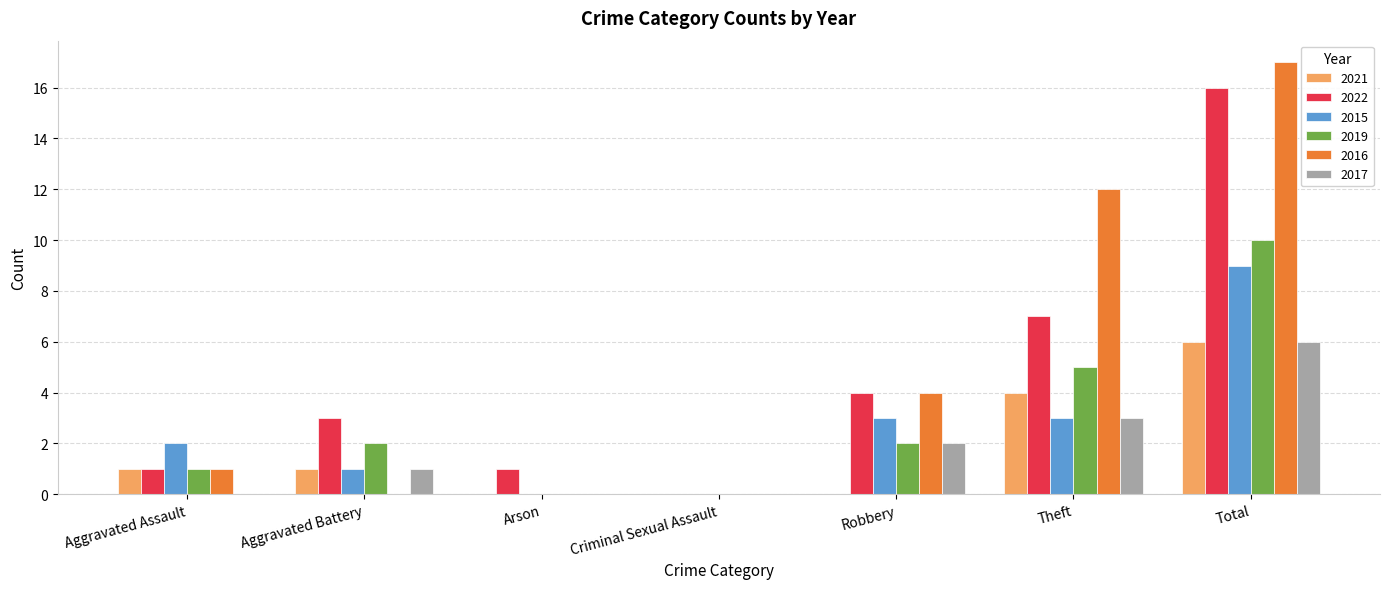

Reading right to left, transcribe all the data shown in this chart.

2021: 6	4	0	0	0	1	1
2022: 16	7	4	0	1	3	1
2015: 9	3	3	0	0	1	2
2019: 10	5	2	0	0	2	1
2016: 17	12	4	0	0	0	1
2017: 6	3	2	0	0	1	0